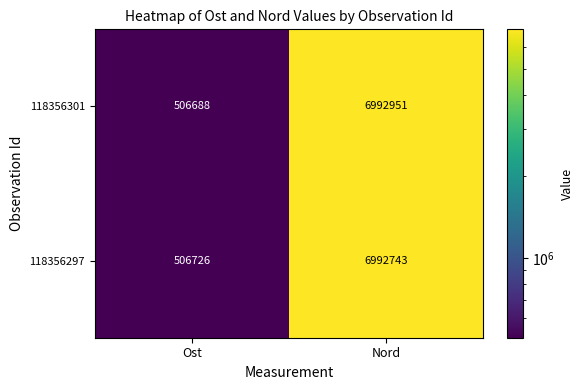

At how many categories does at least one series exceed 6780021?

1